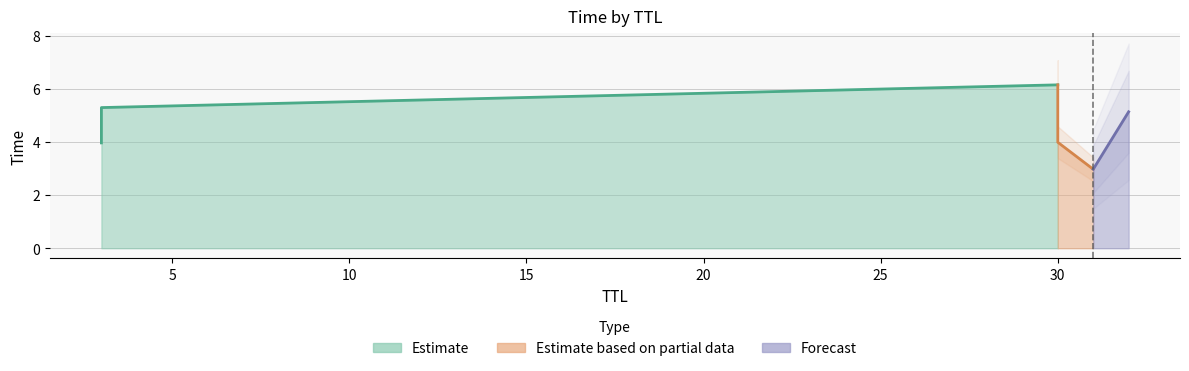

Rank the categories by value from lowest to highest.

31, 3, 30, 32, 3, 30